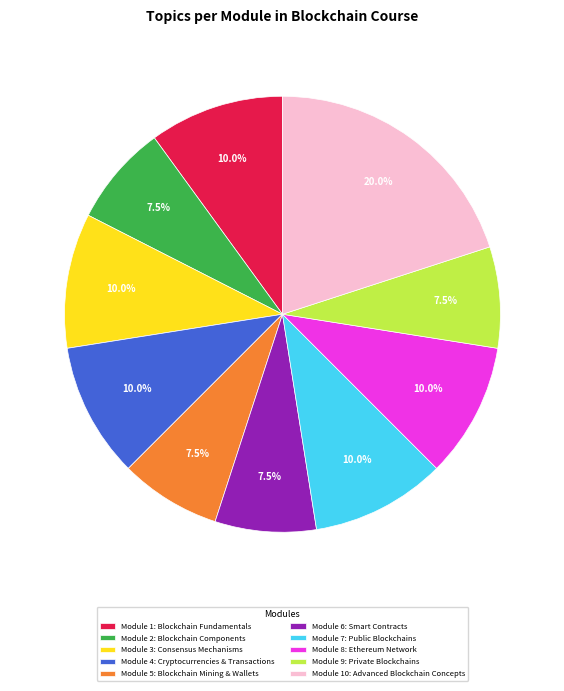

Is it true that Module 4: Cryptocurrencies & Transactions is 10% of the pie?

True